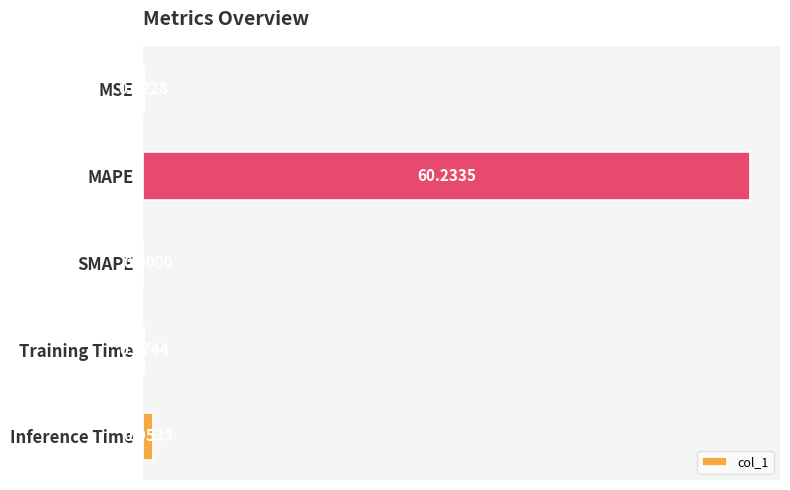

Are the bars grouped side by side (vs. stacked)?

No